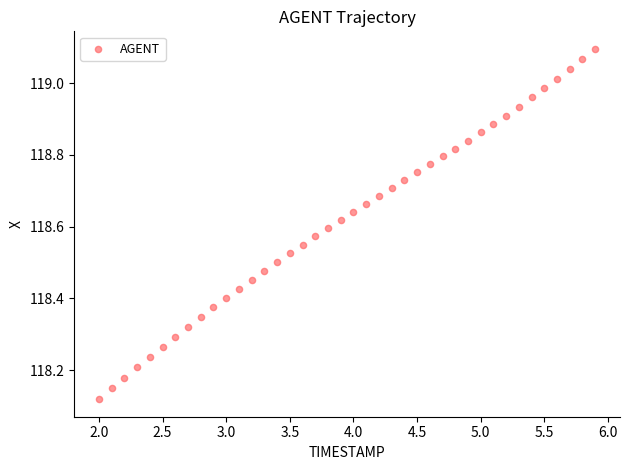

What is the range of Y values (max minus min)?

1.0